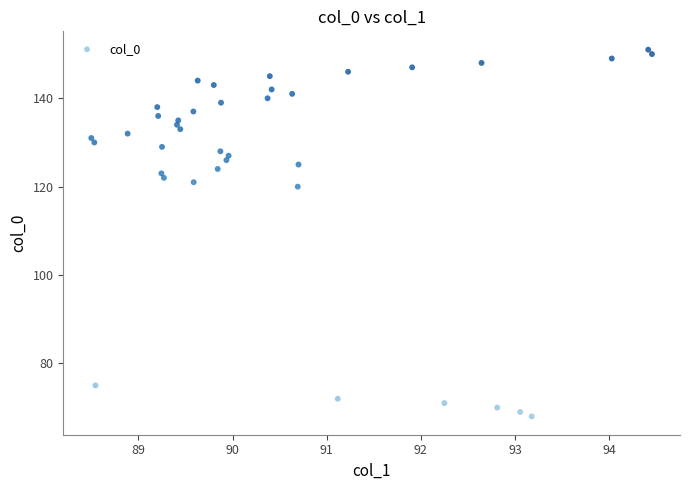

What Y value in the scatter plot is closest to 109?

120